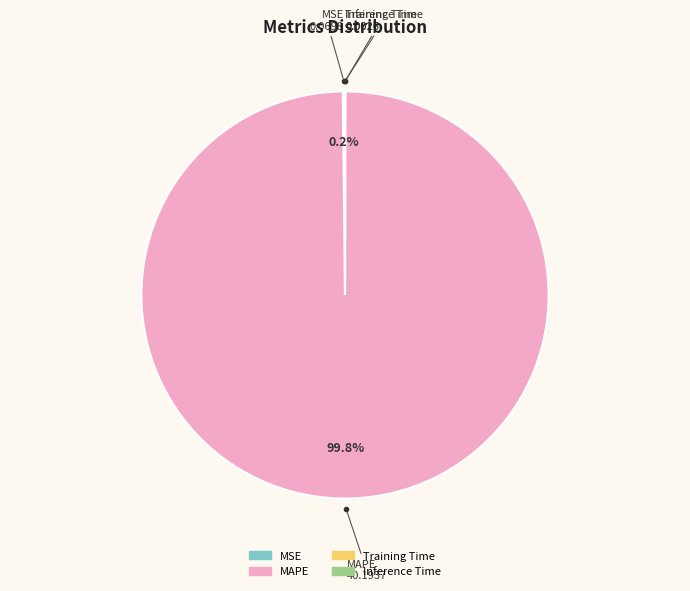

Which slice is the largest?

MAPE